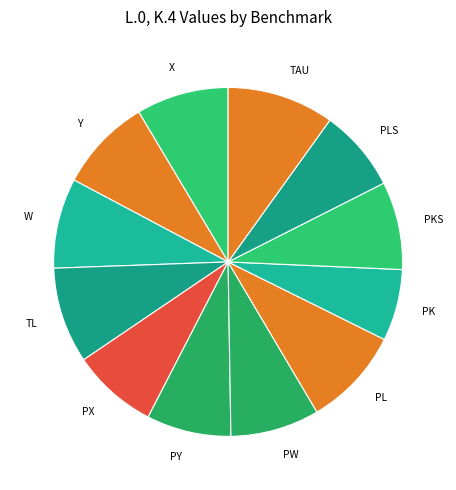

Rank the categories by value from lowest to highest.

PK, PLS, PY, PX, PKS, PW, W, X, Y, TL, PL, TAU